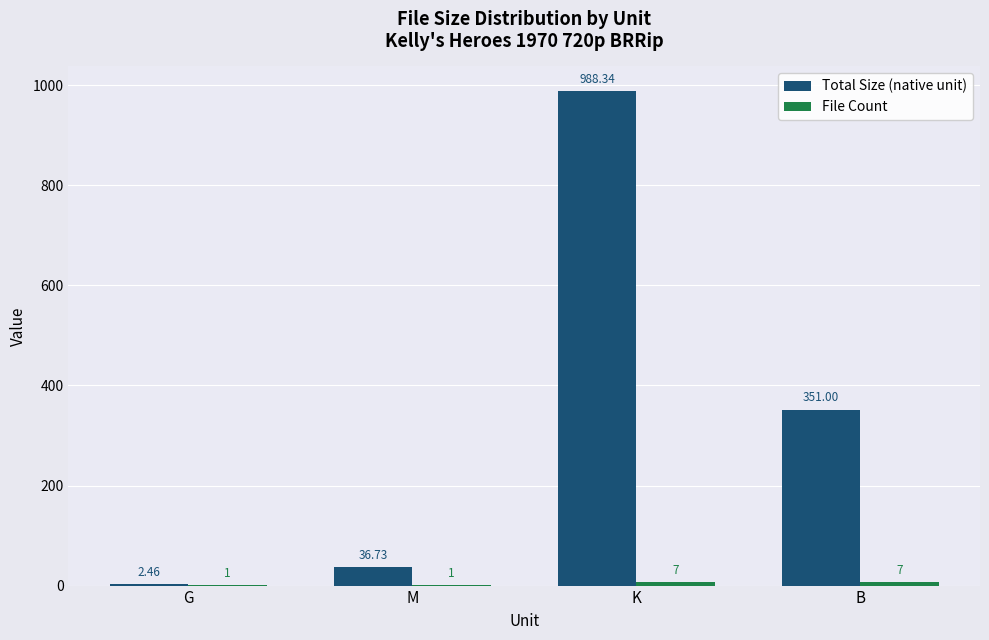

Which series changed the most between M and B?

Total Size (native unit)